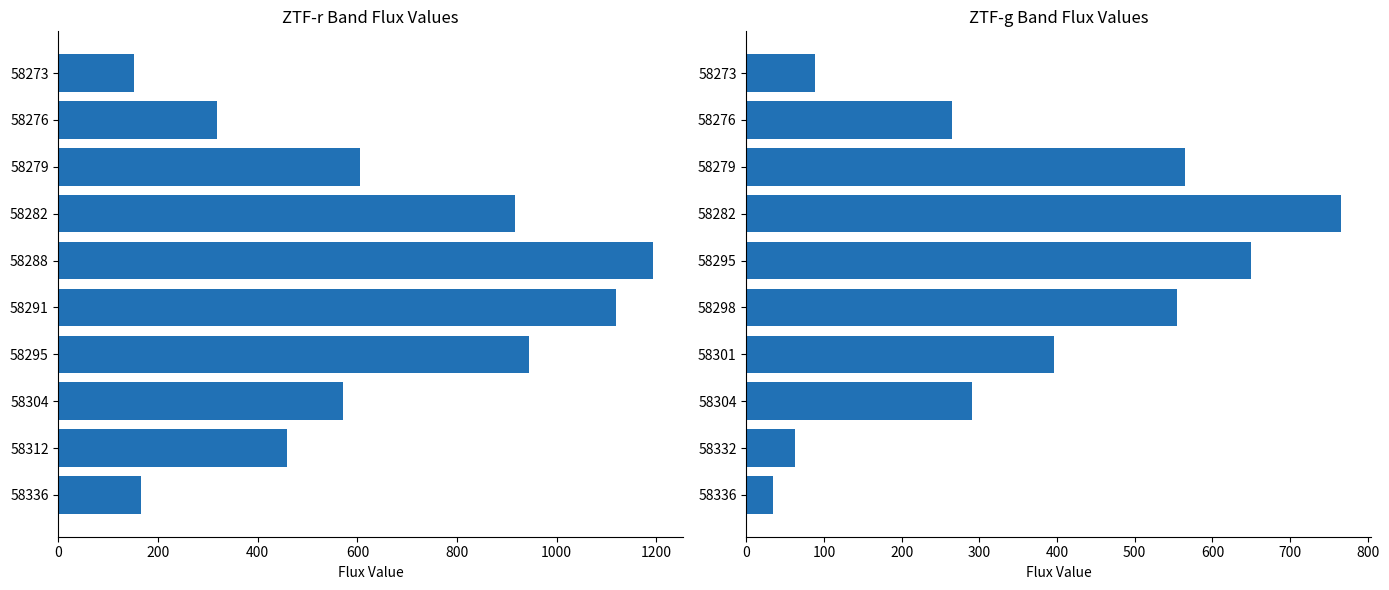

Reading left to right, extract all data points from this chart.

ztfr: 151.6	317.6	605.1	916.2	1193.6	1119.8	943.4	570.9	458.3	164.9
ztfg: 88.6	265.0	565.3	765.9	650.2	554.8	396.1	290.8	62.2	34.4